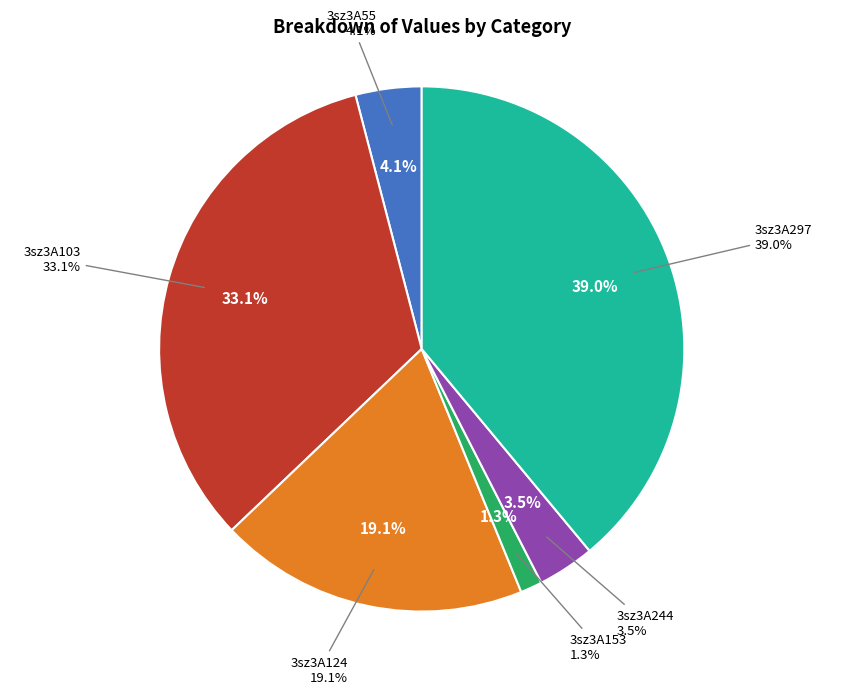

The 3sz3A244 slice represents 4% of the pie. True or false?

True